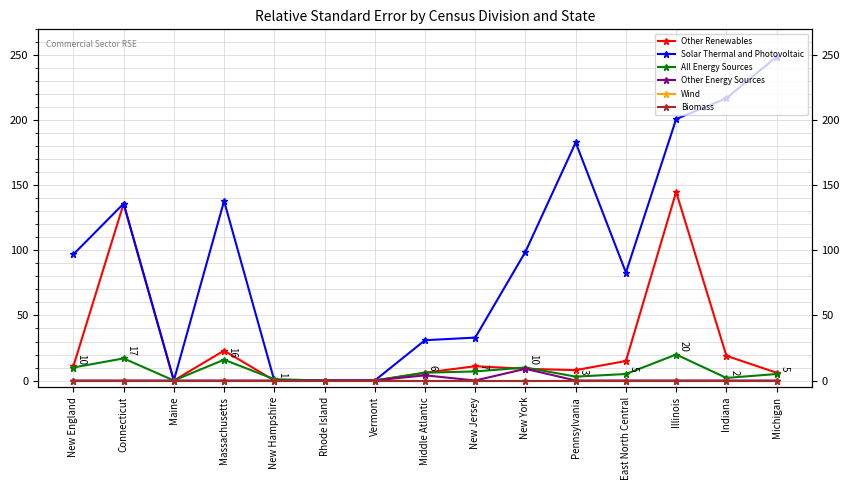

What is the sum of the Other Renewables values at Massachusetts and Pennsylvania?

31